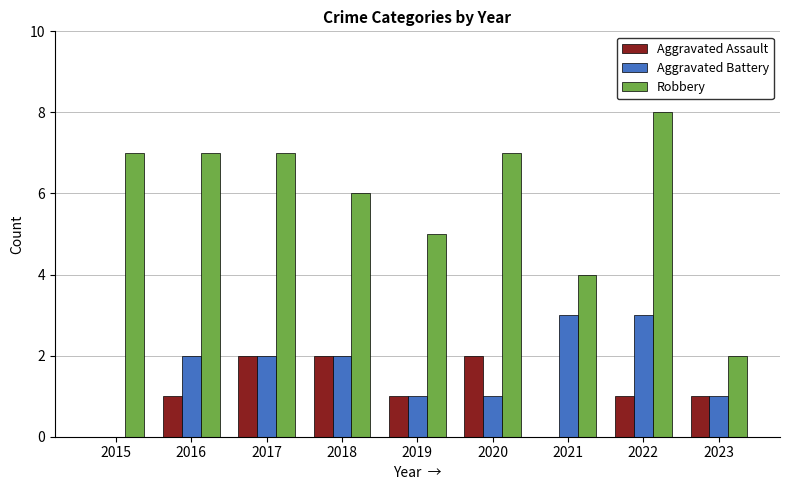

What is the sum of the Aggravated Assault values at 2018 and 2016?

3